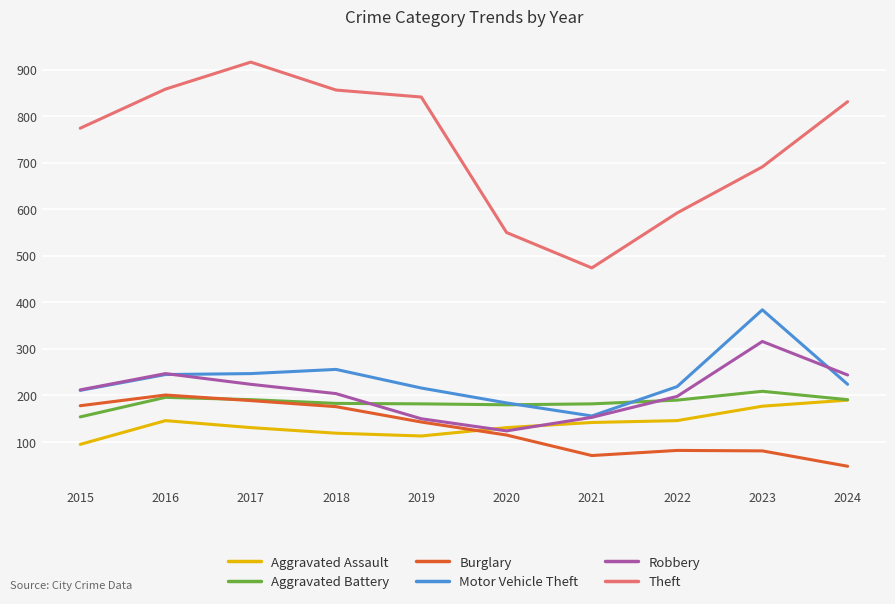

True or false: Robbery and Theft intersect in this chart.

False